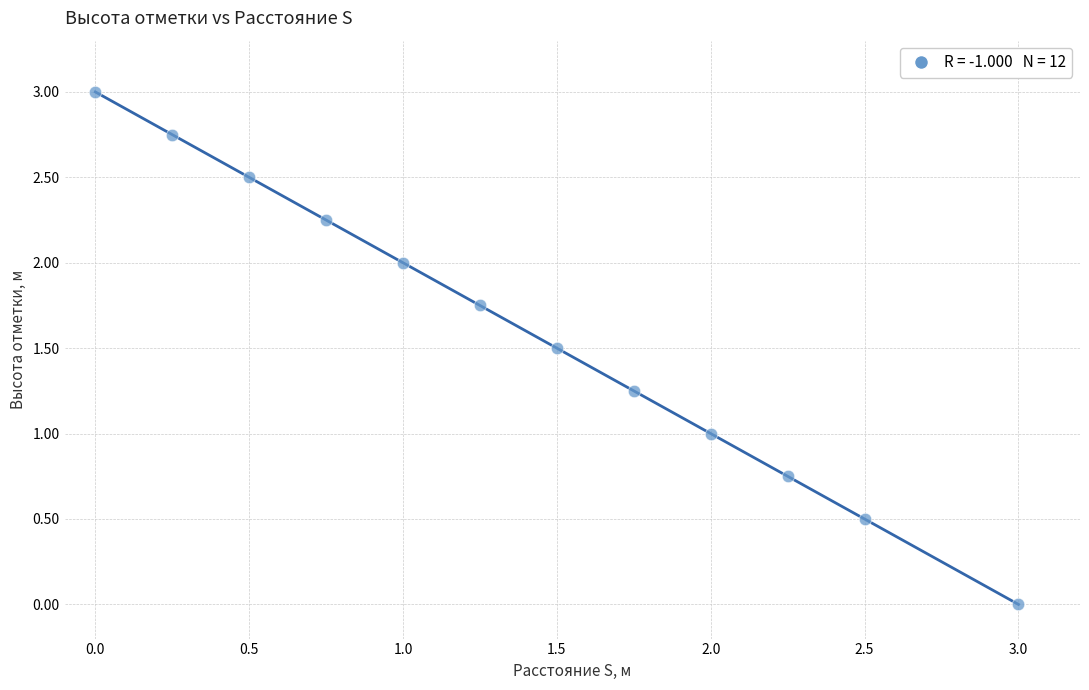

What is the average X value?

1.4